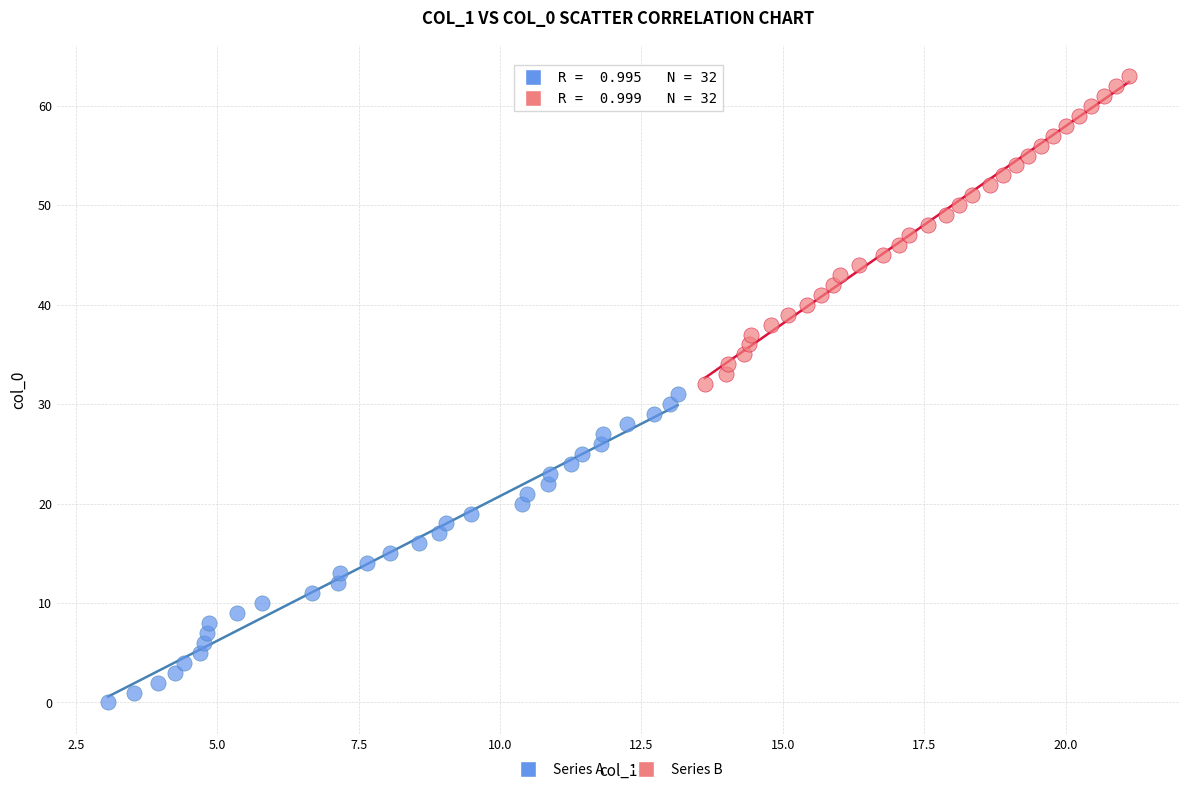

Which series contains the highest Y value?

Series B